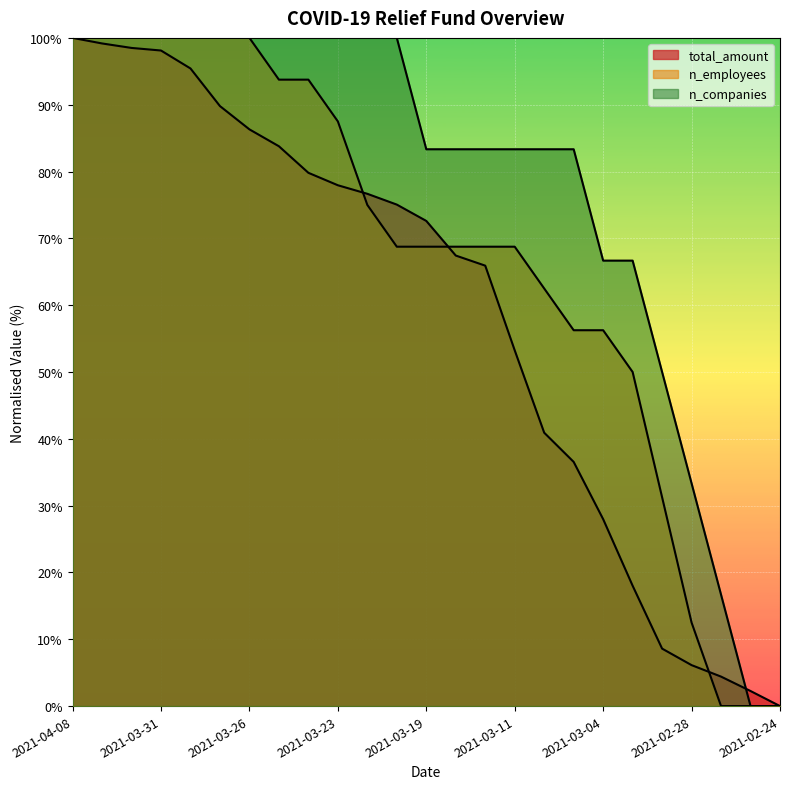

True or false: total_amount has more than 1 points higher than both neighbors.

False